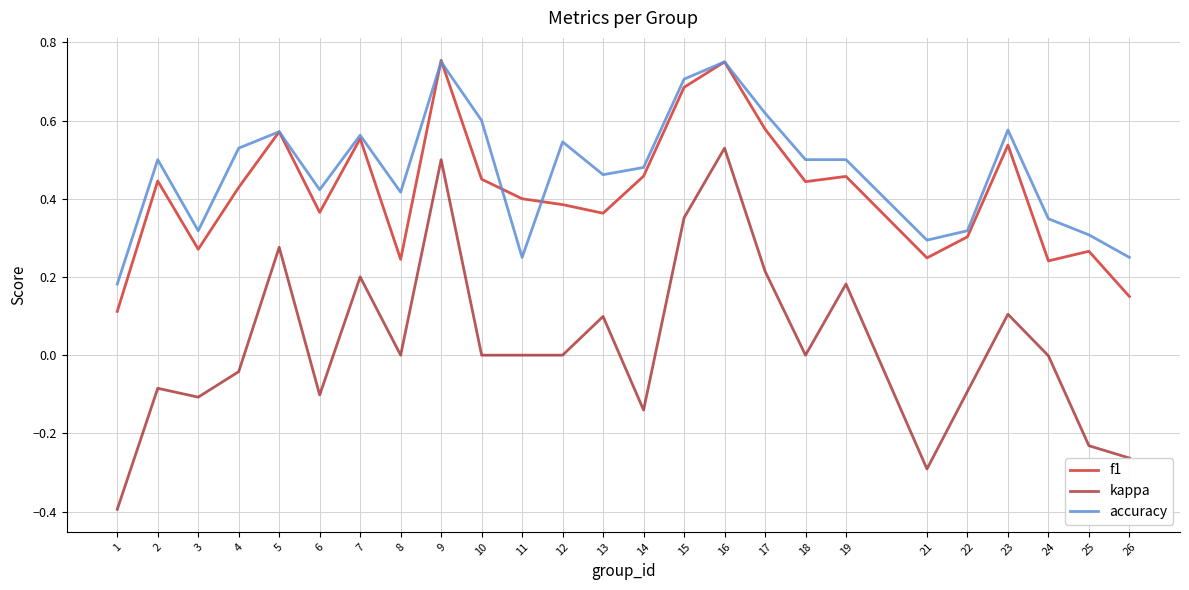

Does the chart have visible grid lines?

Yes